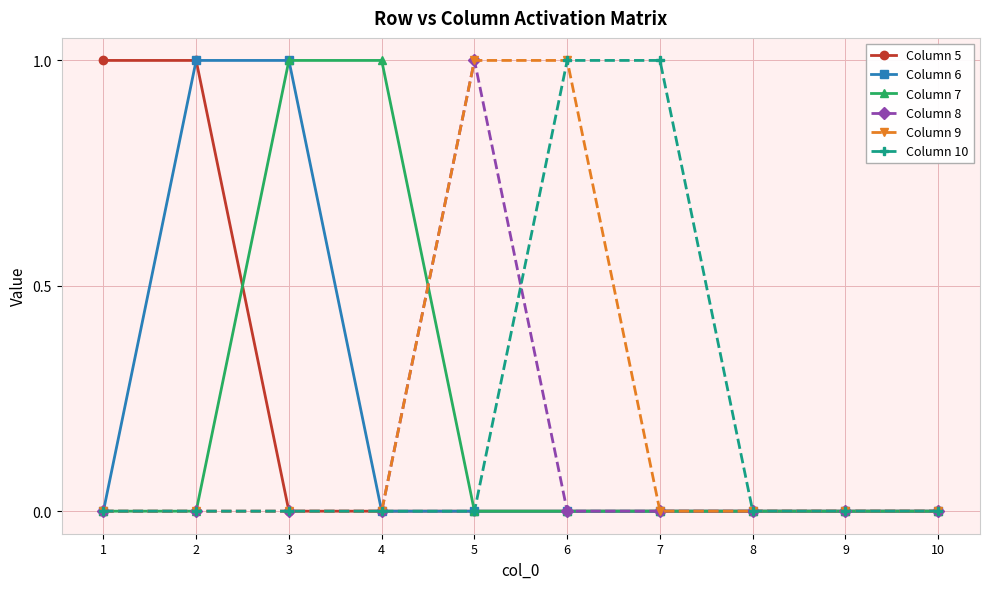

Read the Column 6 value at 2.

1